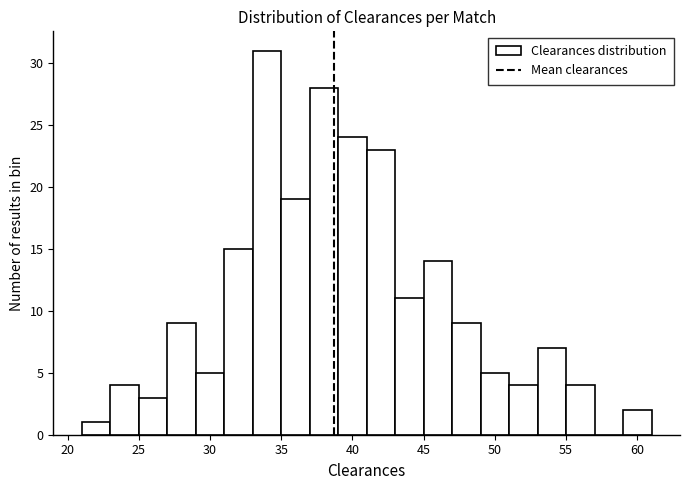

Reading left to right, list every bar in this chart as the range it spans on the x-axis followed by its height. The values are not printed on the chart, so give them approximately, as read against the axis.

21 to 23: 1
23 to 25: 4
25 to 27: 3
27 to 29: 9
29 to 31: 5
31 to 33: 15
33 to 35: 31
35 to 37: 19
37 to 39: 28
39 to 41: 24
41 to 43: 23
43 to 45: 11
45 to 47: 14
47 to 49: 9
49 to 51: 5
51 to 53: 4
53 to 55: 7
55 to 57: 4
57 to 59: 0
59 to 61: 2